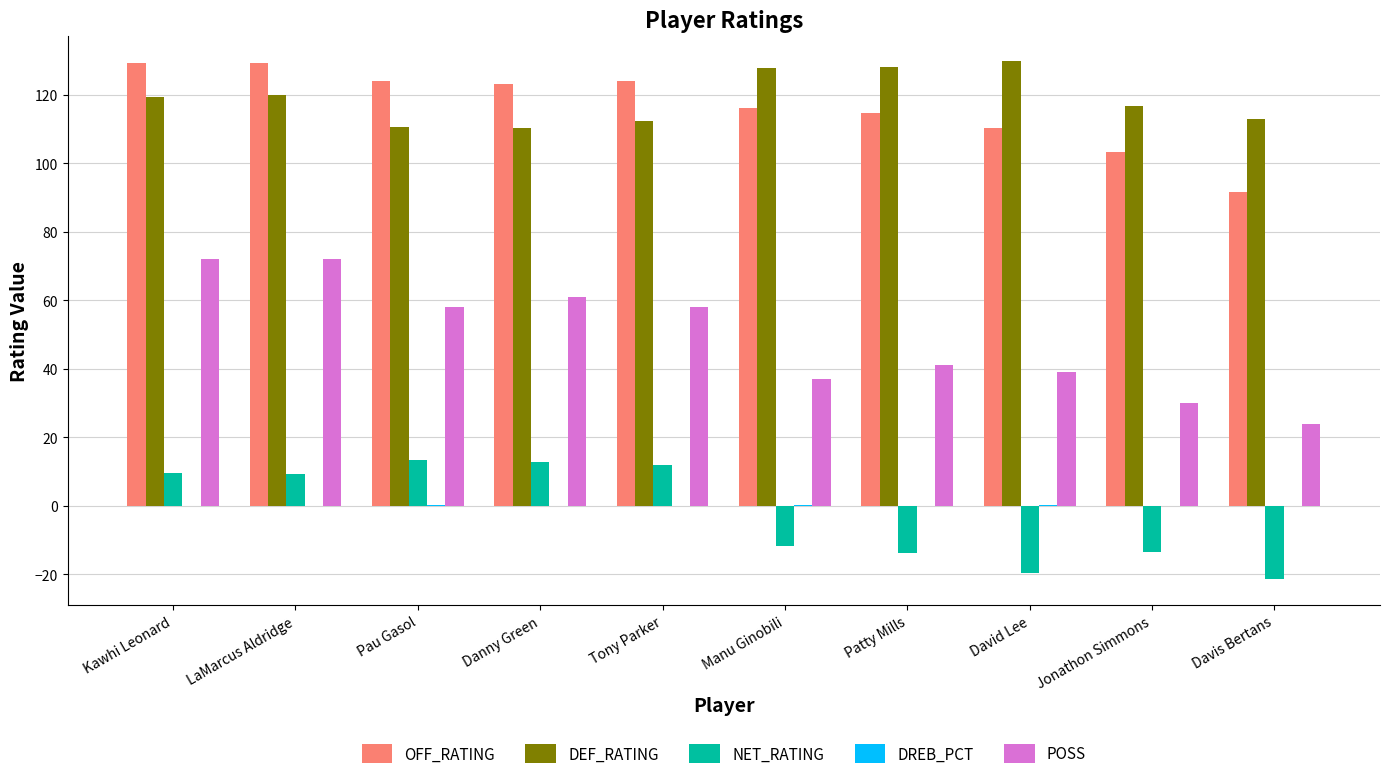

Is it true that NET_RATING equals -19.5 at David Lee?

True